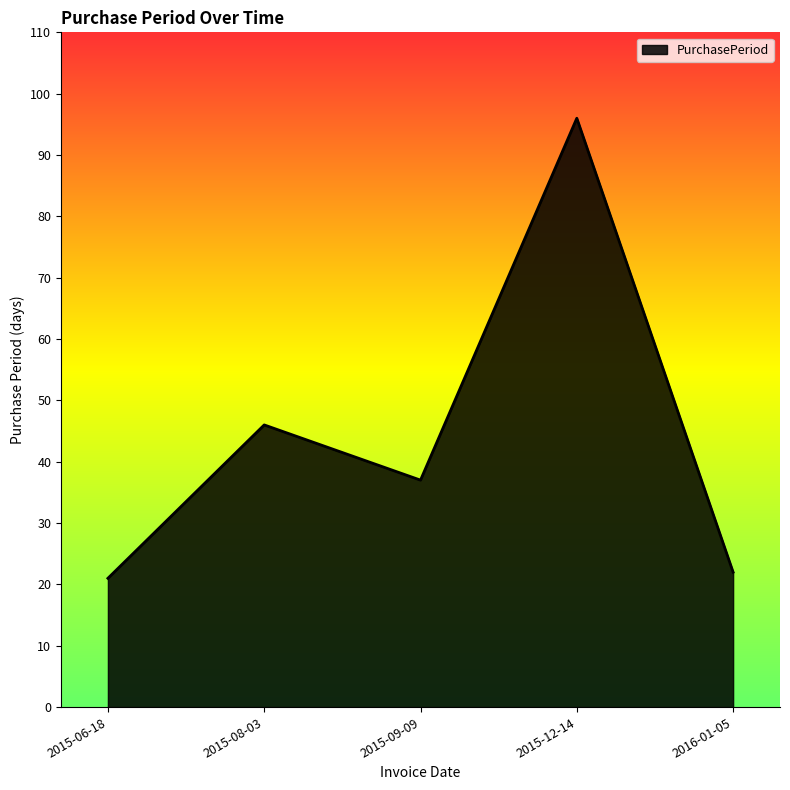

True or false: there are more than 1 points higher than both neighbors.

True